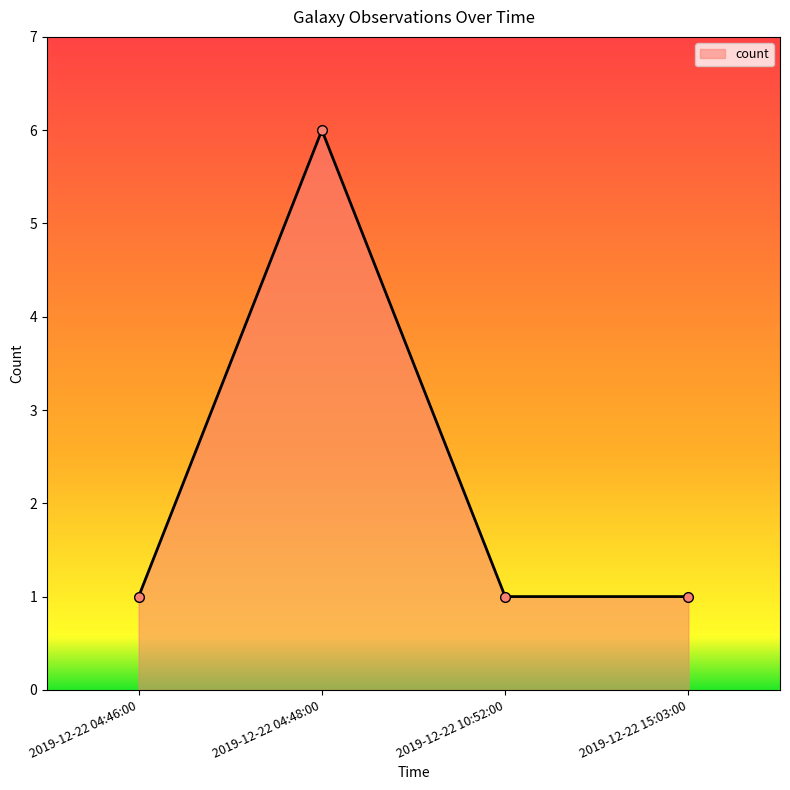

How many points are higher than both their immediate neighbors (excluding endpoints)?

1